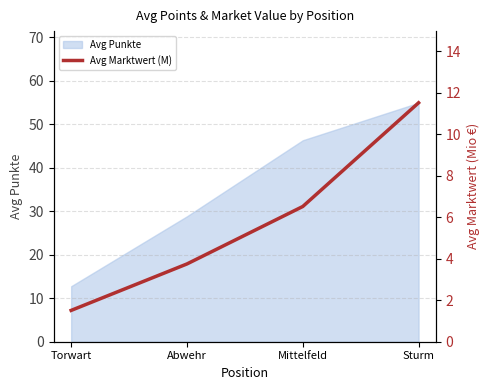

At which label is the value closest to 6?

Mittelfeld